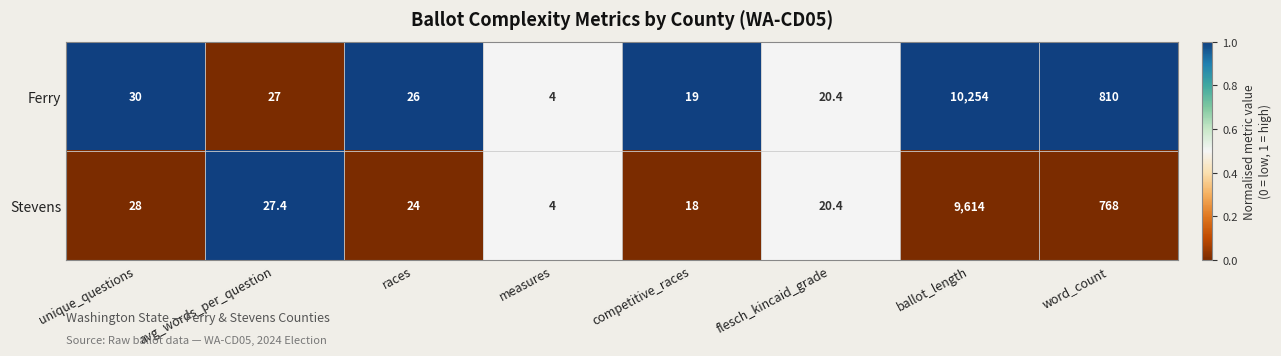

What is the sum of the Stevens values at unique_questions and word_count?

796.0